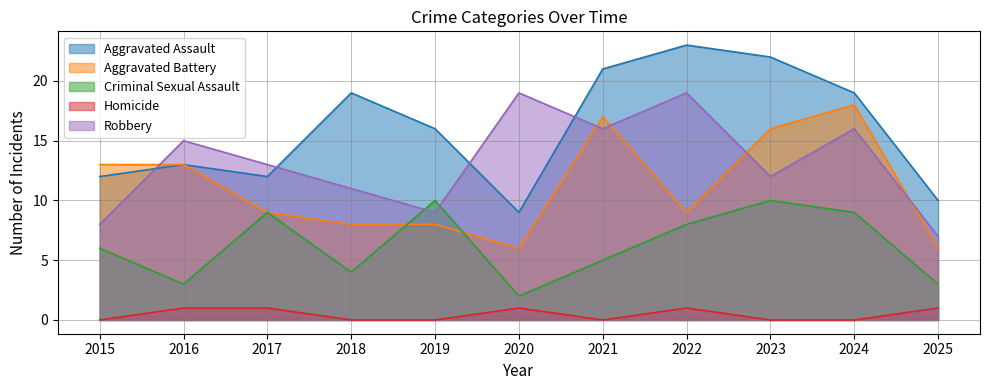

In Aggravated Assault, how many points are higher than both neighbors (excluding endpoints)?

3